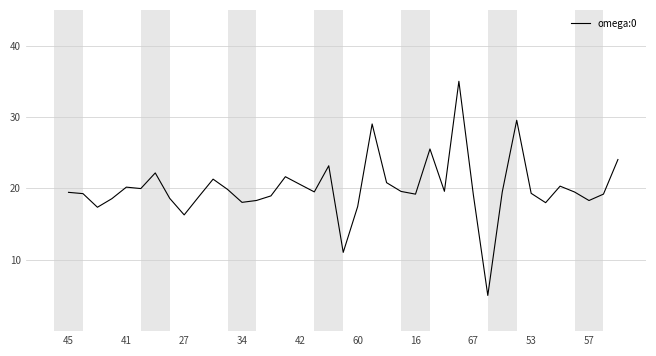

What is the difference between the maximum and minimum values?

30.0